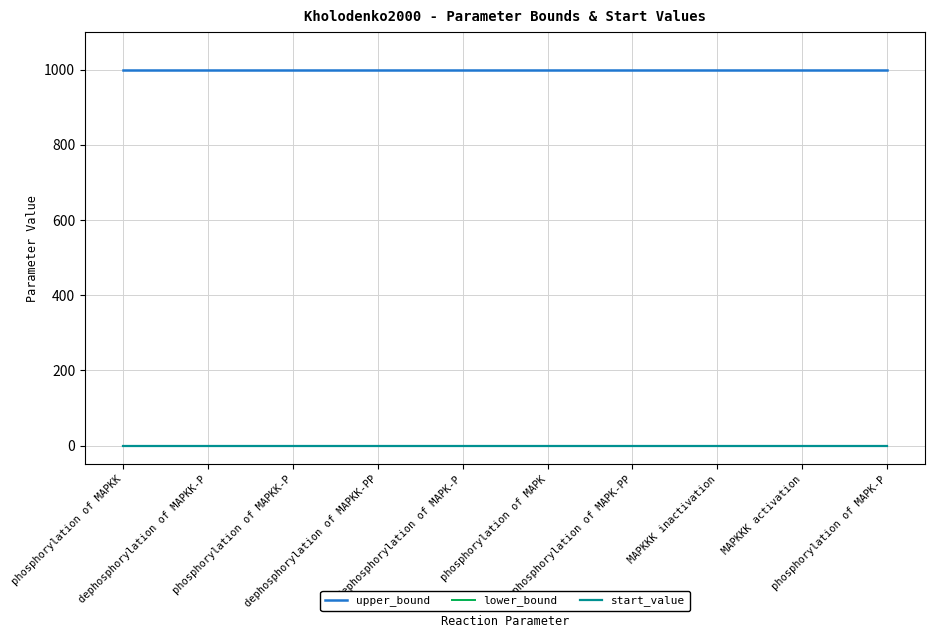

Does the chart have visible grid lines?

Yes